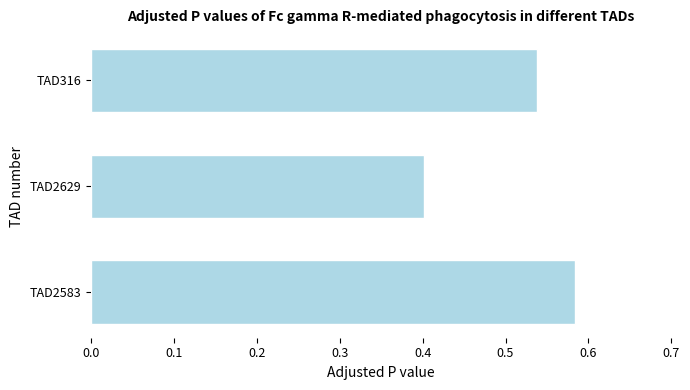

Does the chart contain stacked bars?

No